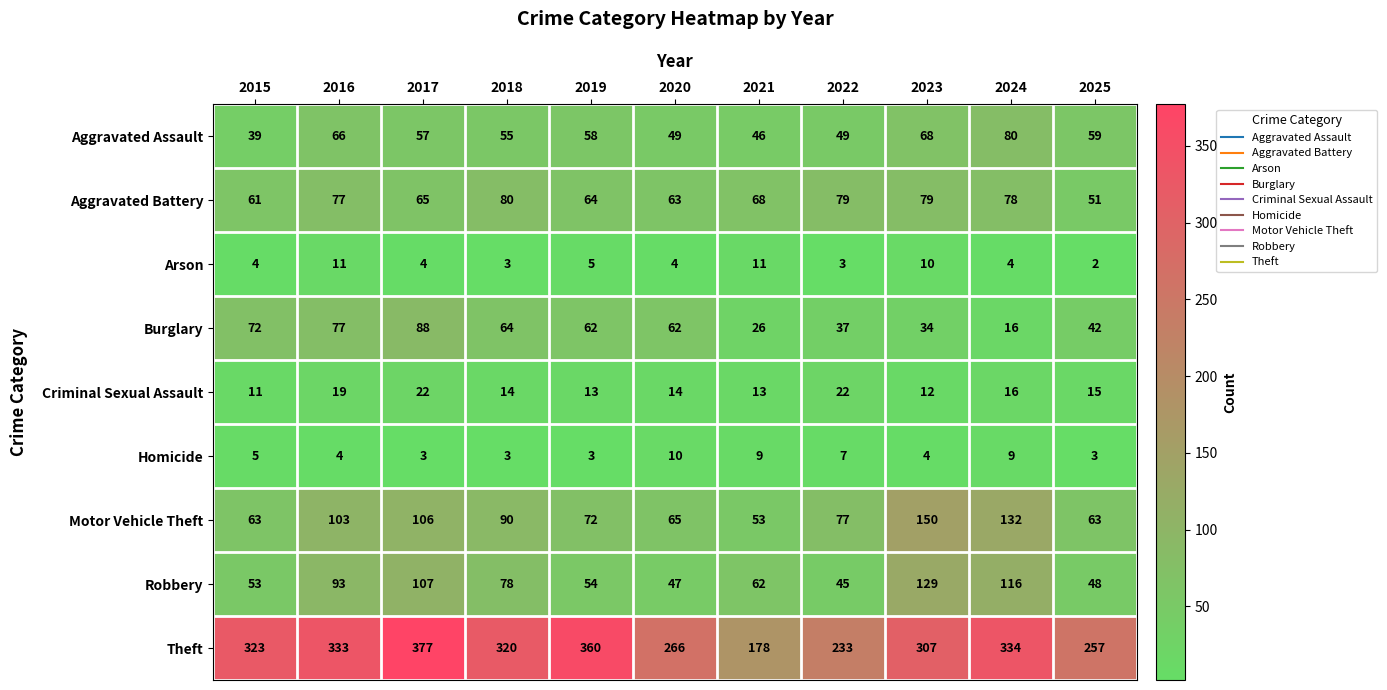

At which category does the chart reach its minimum across all series?

2025